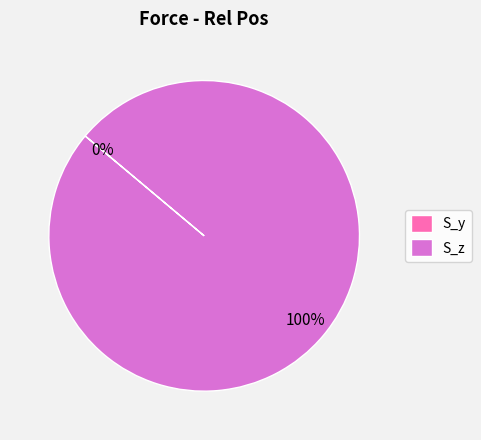

Count the number of slices in the pie.

2